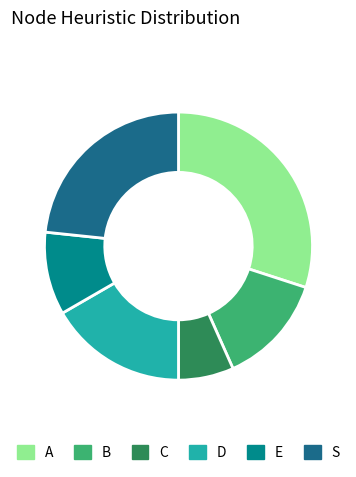

The D slice represents 17% of the pie. True or false?

True